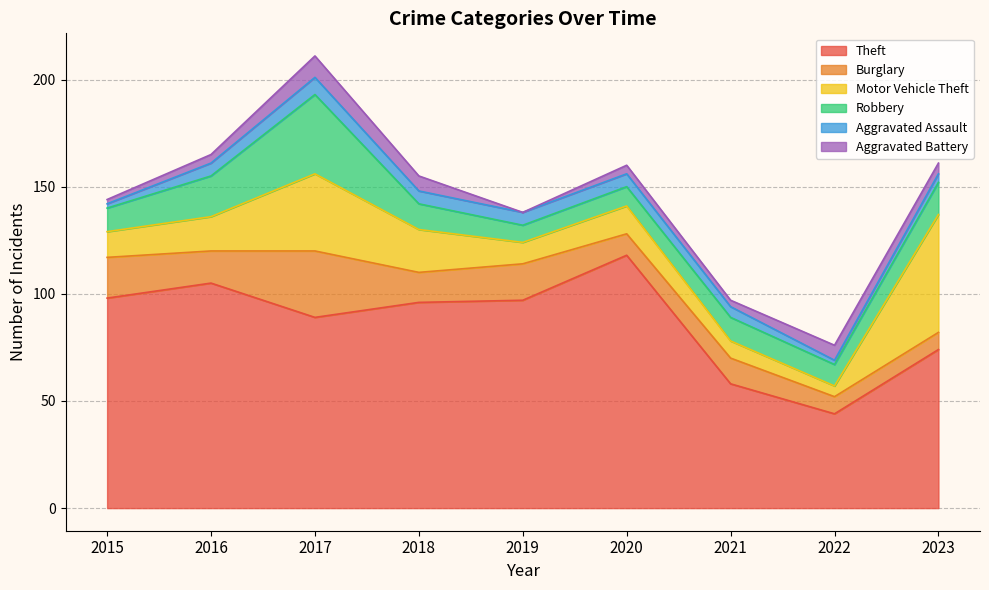

True or false: Robbery has more than 0 interior local peaks.

True